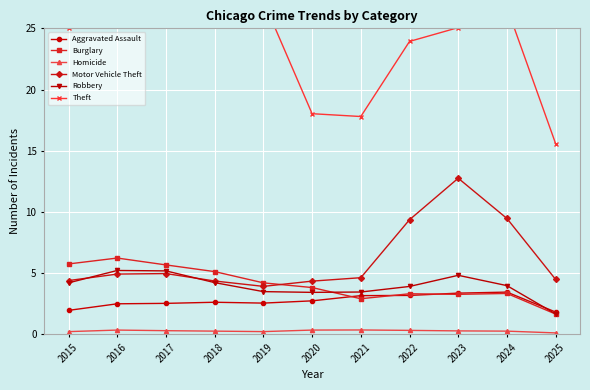

Where is the first local minimum for Motor Vehicle Theft?

2019